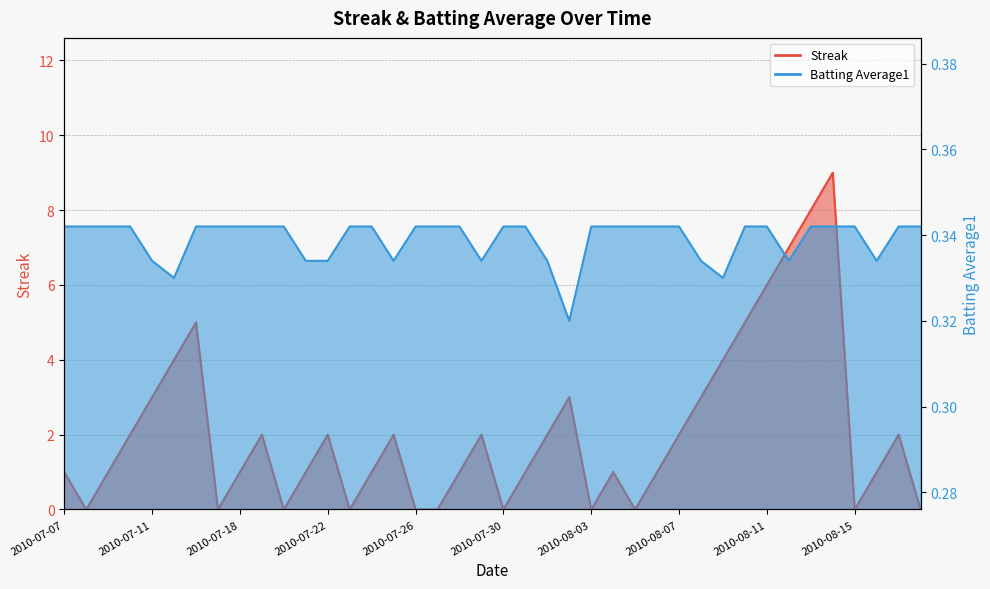

Is the value of Streak at 2010-08-01 greater than the value of Batting Average1 at 2010-07-30?

Yes